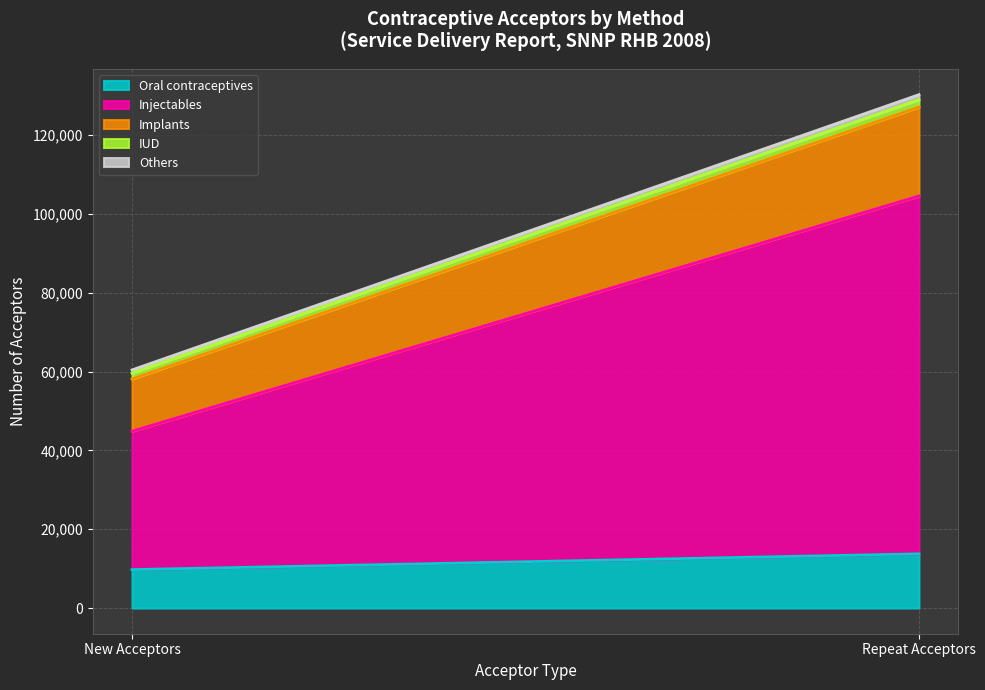

What is the spread (max minus min) of values at New Acceptors?

34296